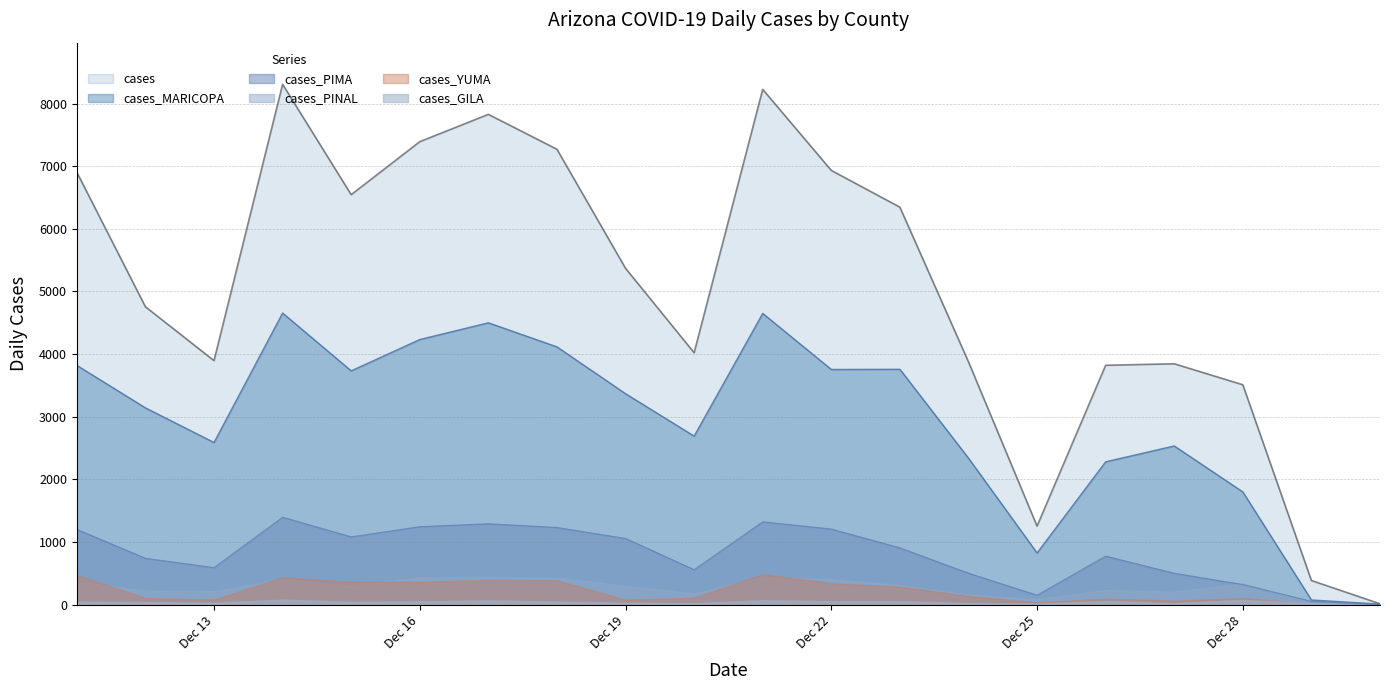

How many lines are shown in the chart?

6